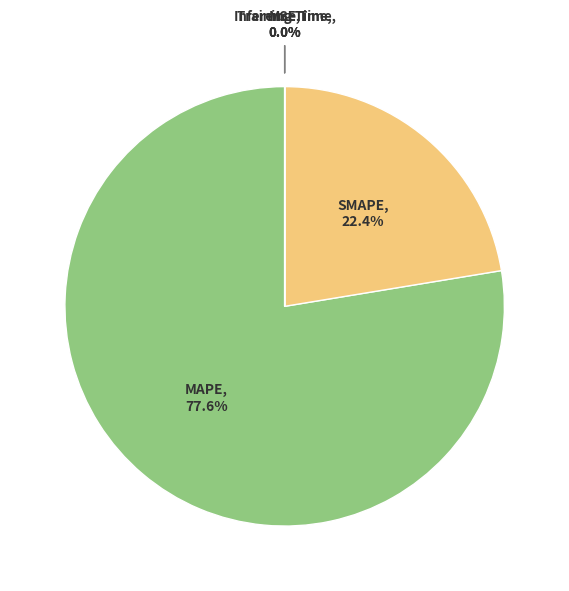

What percentage is the SMAPE slice, to the nearest percent?

22%